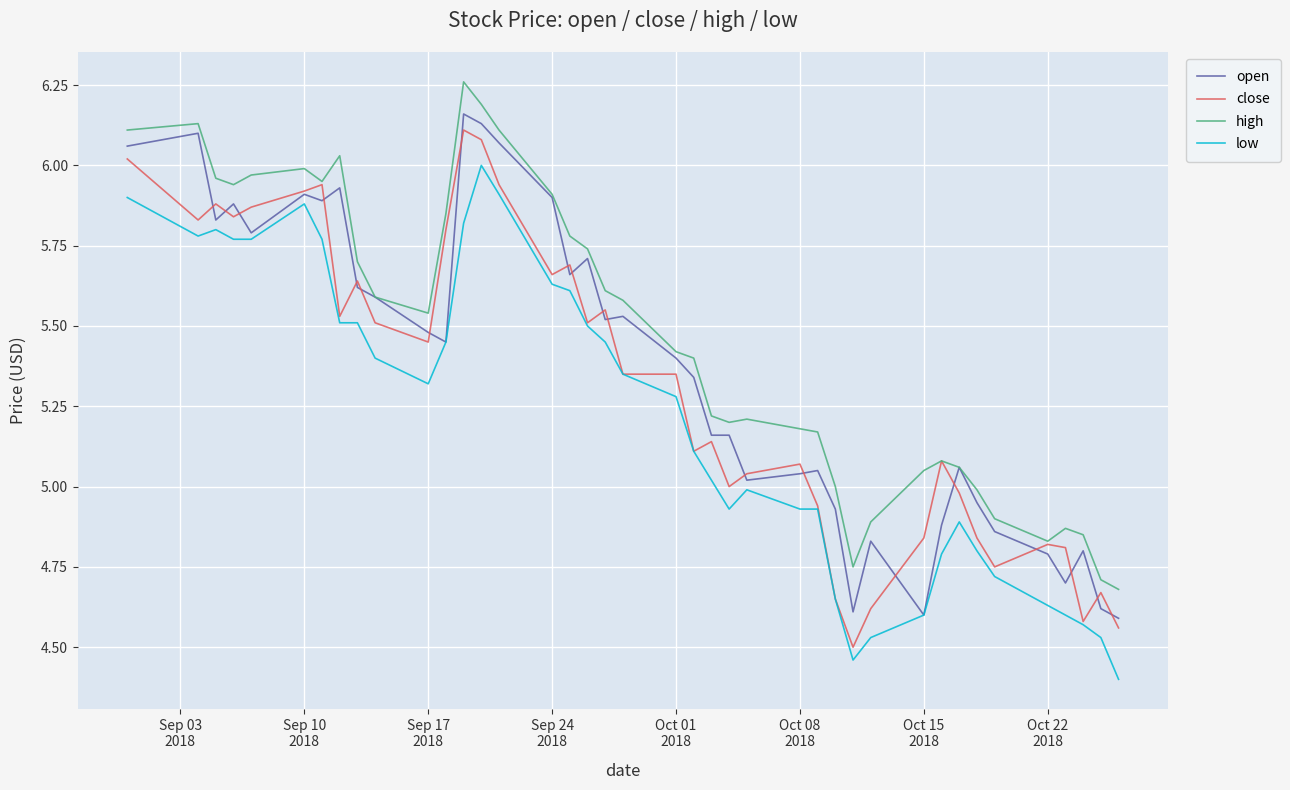

True or false: high and low intersect in this chart.

False